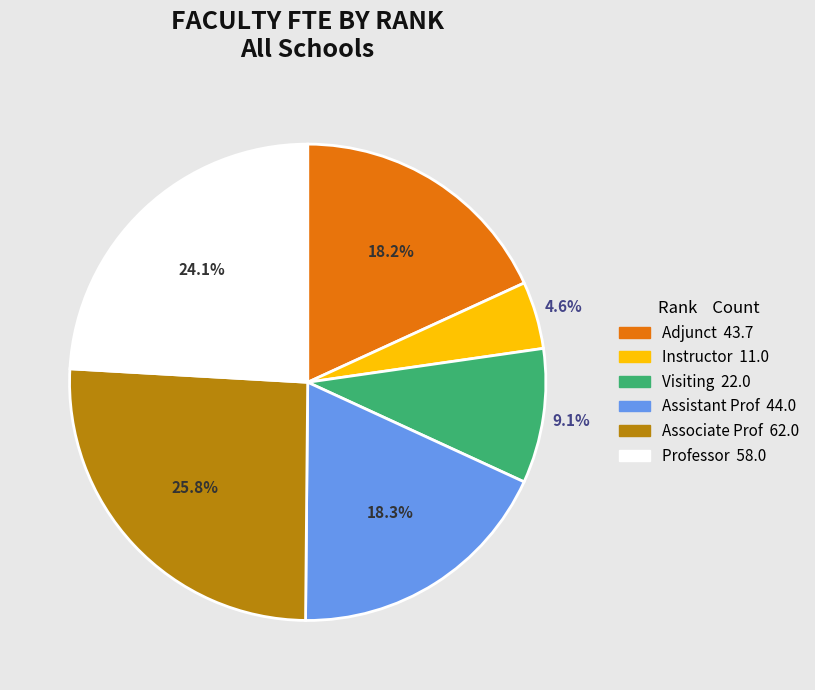

How many slices are in this pie chart?

6